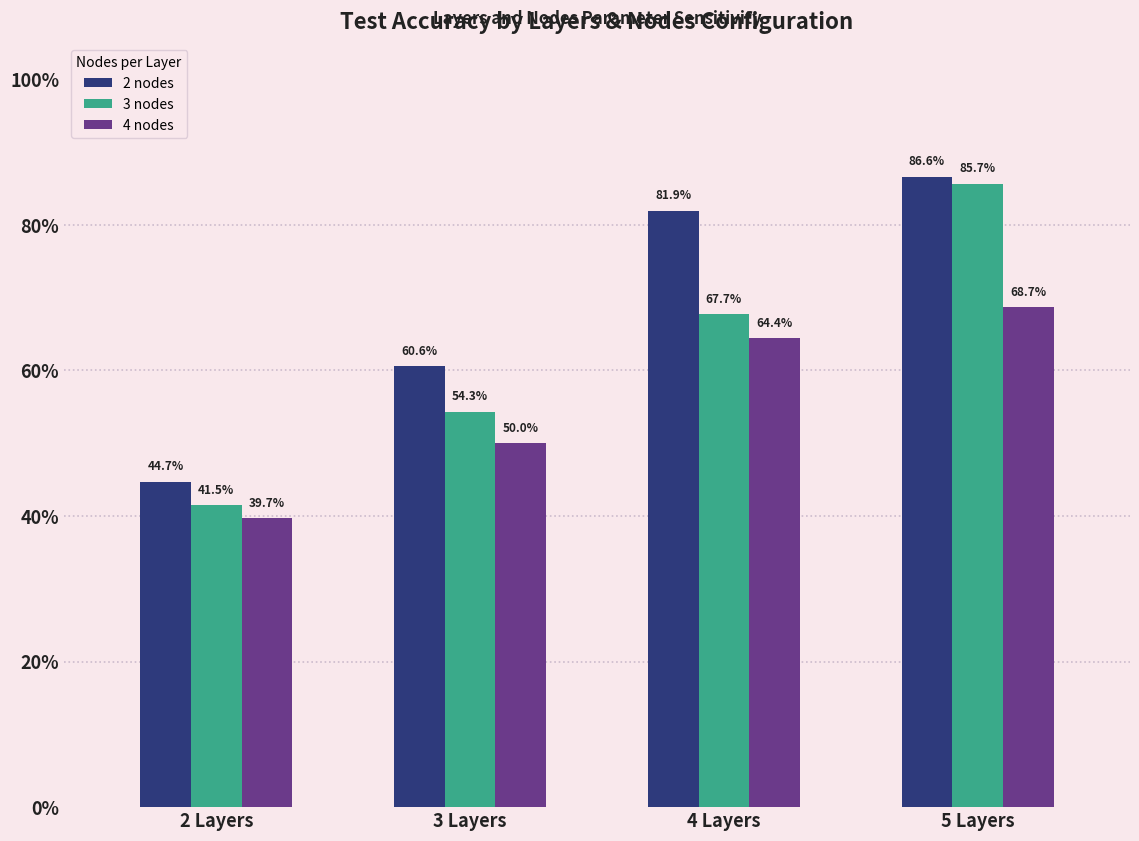

Reading left to right, list all the values displayed in this chart.

2 nodes: 2 Layers=44.7	3 Layers=60.6	4 Layers=81.9	5 Layers=86.6
3 nodes: 2 Layers=41.5	3 Layers=54.3	4 Layers=67.7	5 Layers=85.7
4 nodes: 2 Layers=39.7	3 Layers=50.0	4 Layers=64.4	5 Layers=68.7